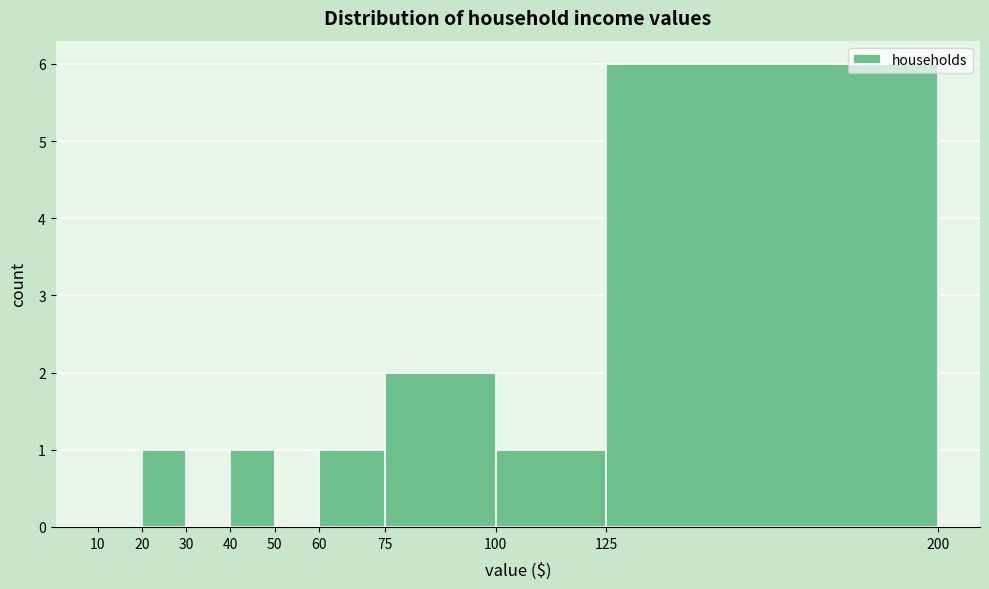

What is the height of the bar covering 60 to 75 on the x-axis? The values are not printed on the chart, so give them approximately, as read against the axis.

1